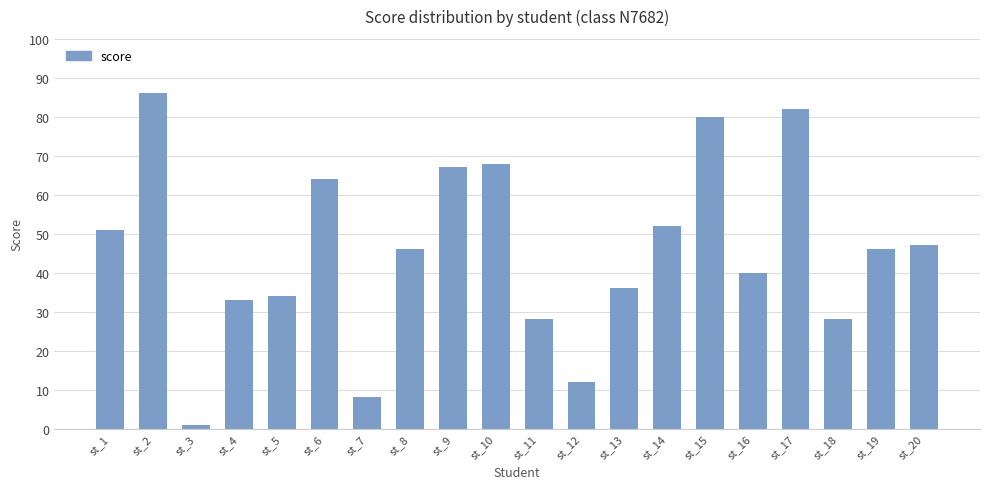

Is it true that the value at st_20 is 47?

True